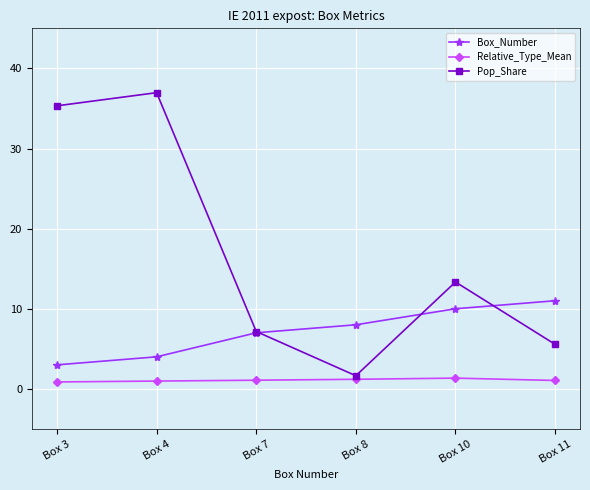

What is the value of the Box_Number point at the 4th from the left?

8.0